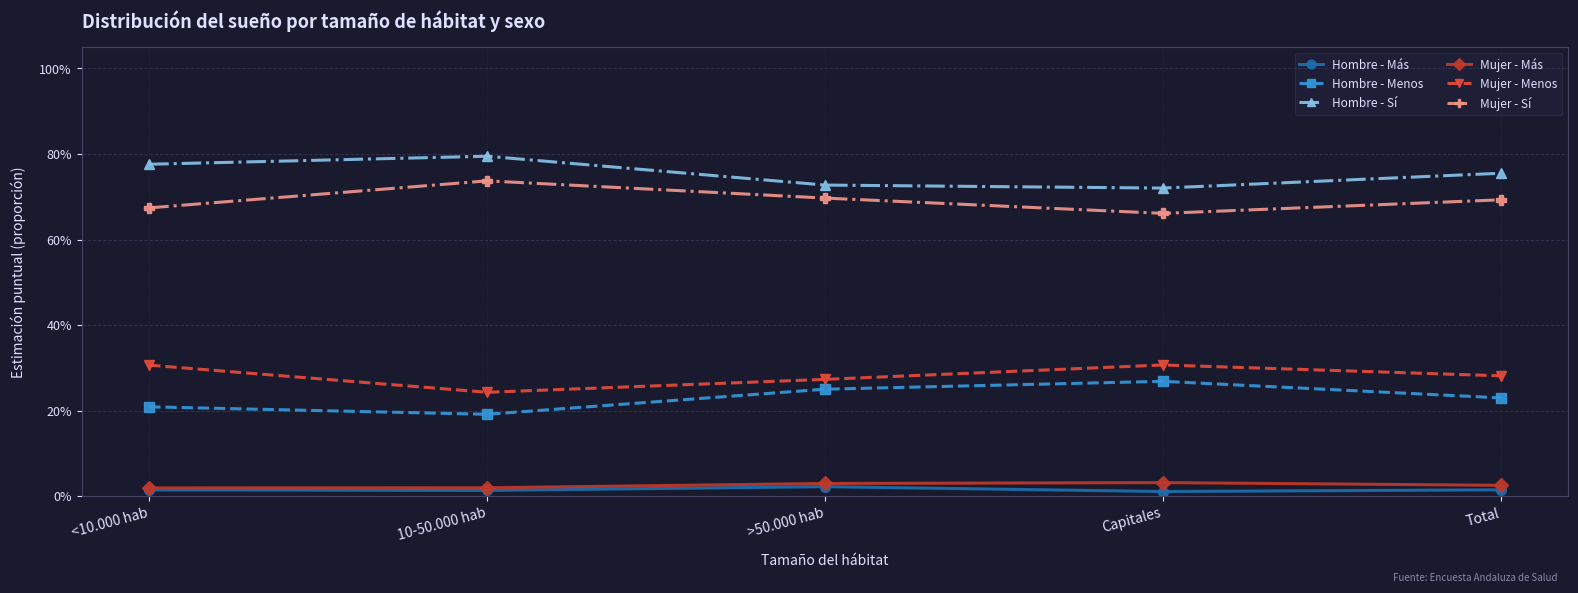

Does the chart have visible grid lines?

Yes